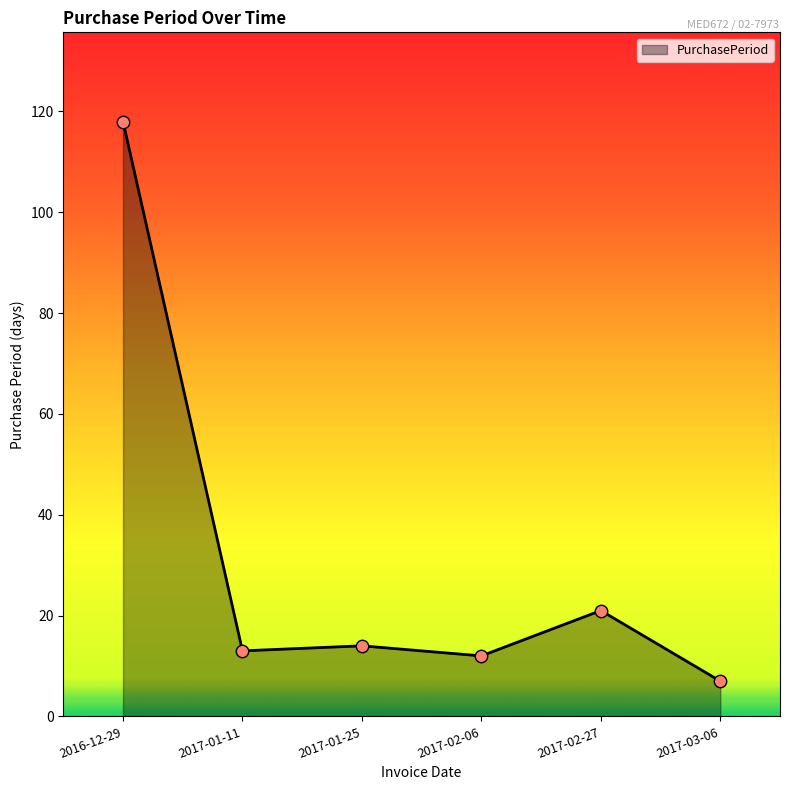

What is the ratio of the value at 2017-02-27 to the value at 2017-01-25?

1.5